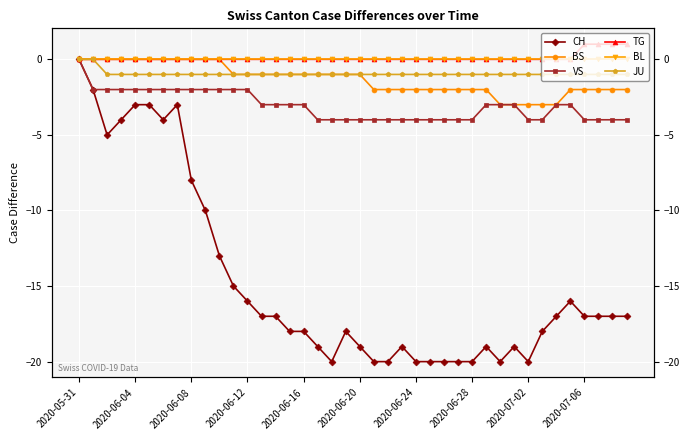

Which series has the widest spread of values?

CH